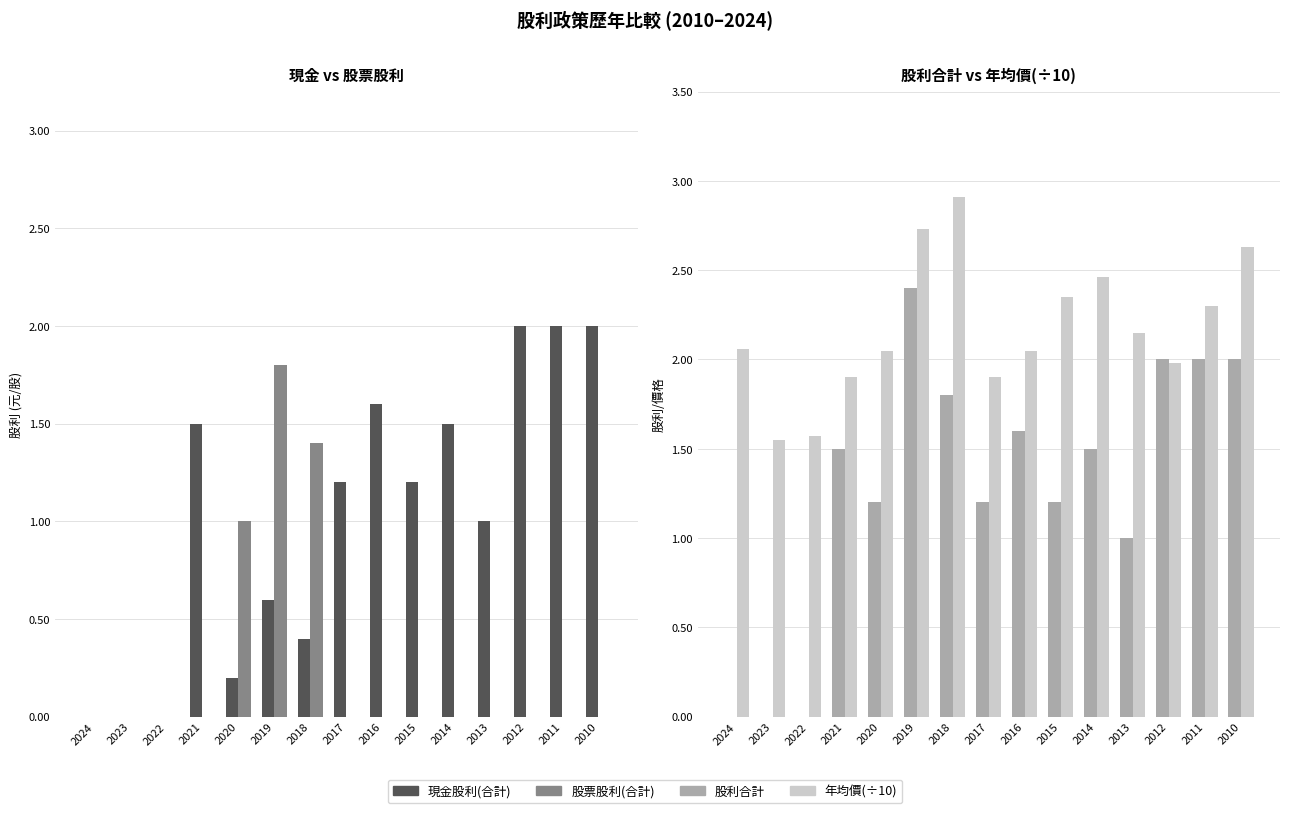

Which category has the highest value across all series?

2018